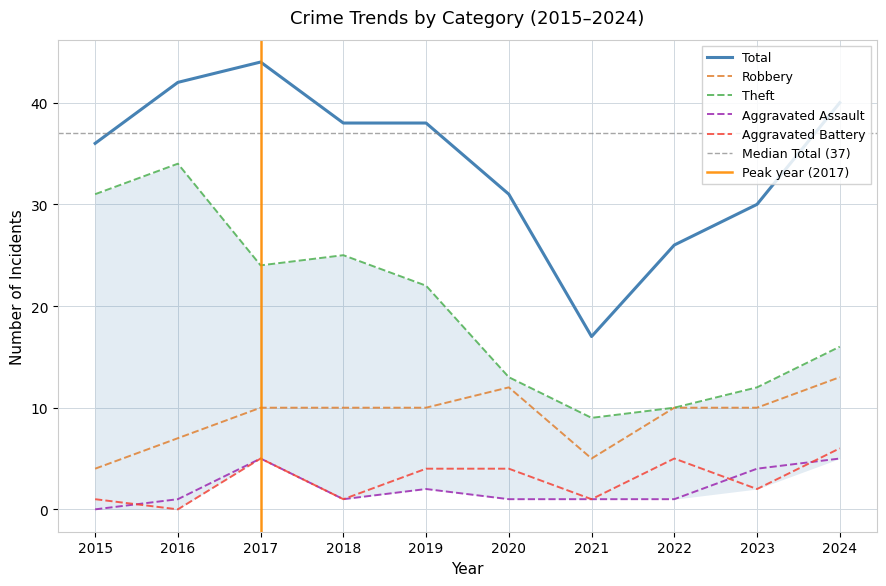

How many data points does each series have?

10